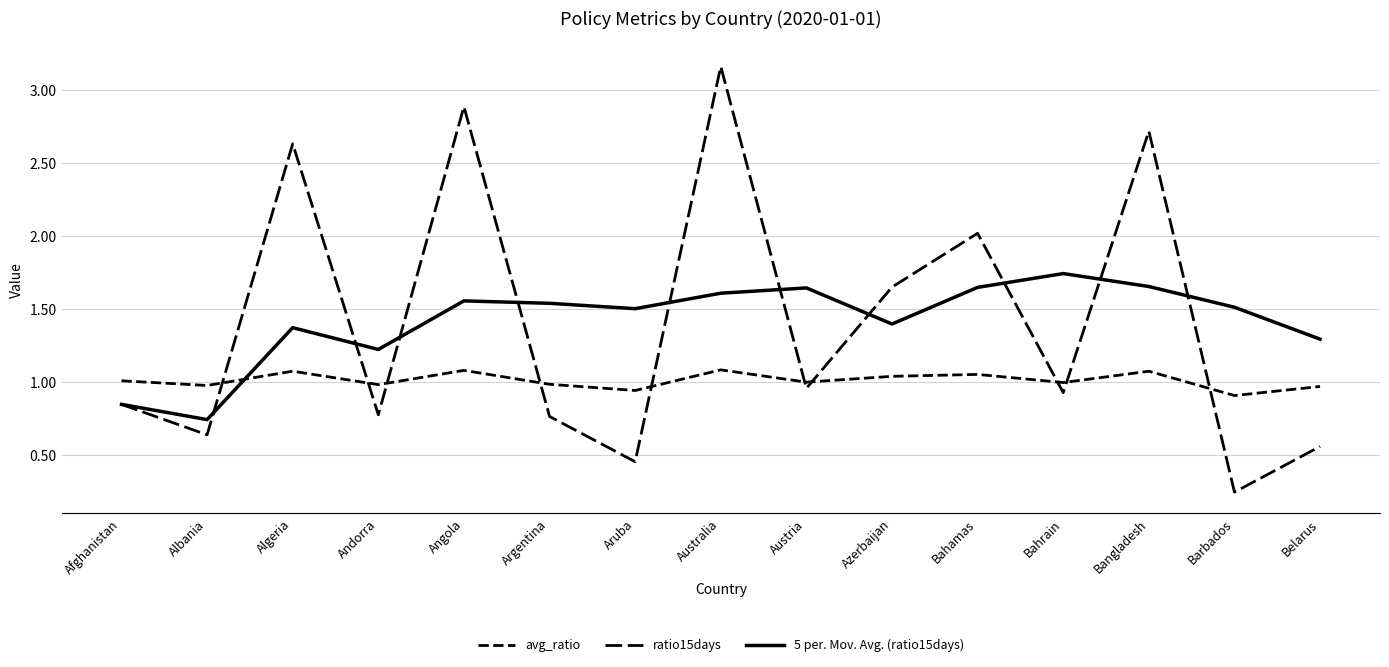

How many lines are shown in the chart?

3